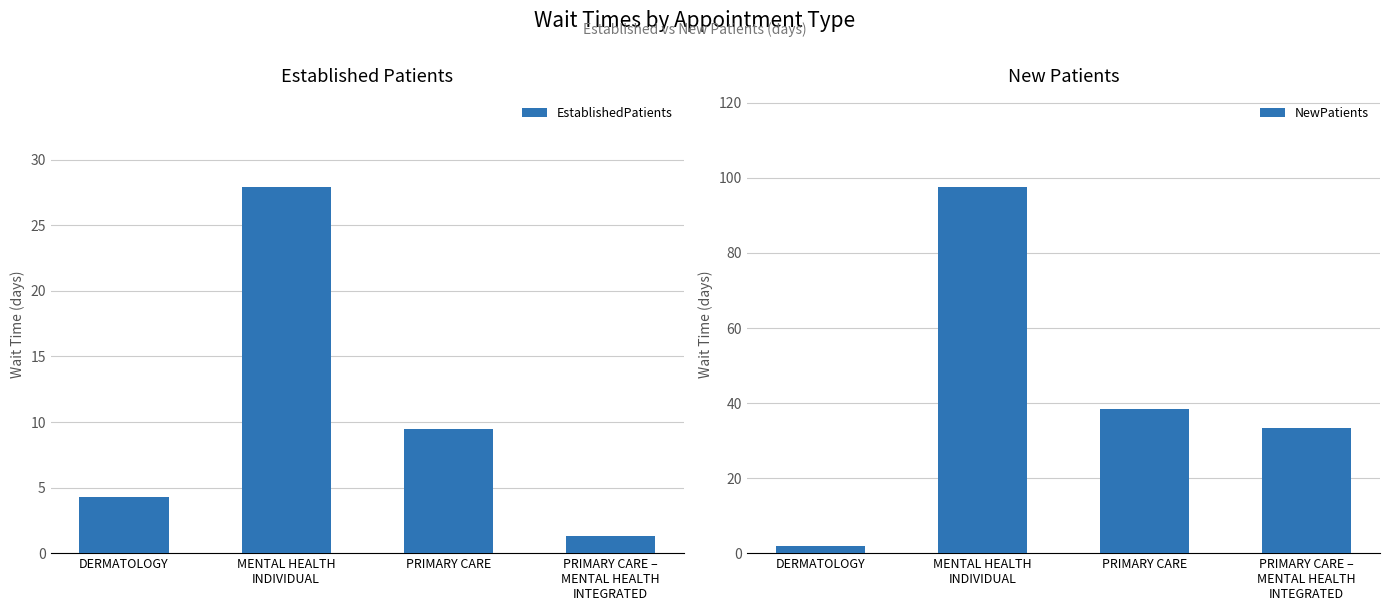

Read the NewPatients value at PRIMARY CARE –
MENTAL HEALTH
INTEGRATED.

33.4